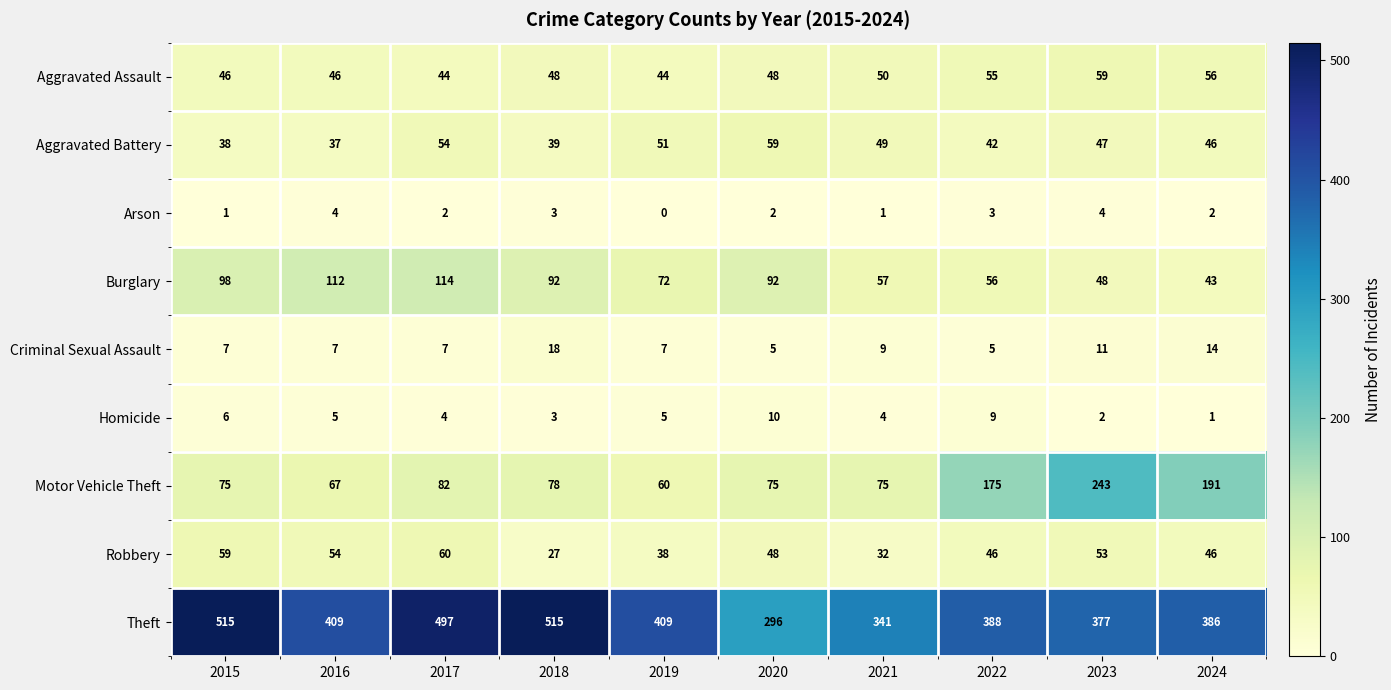

At which label does Robbery reach its peak?

2017